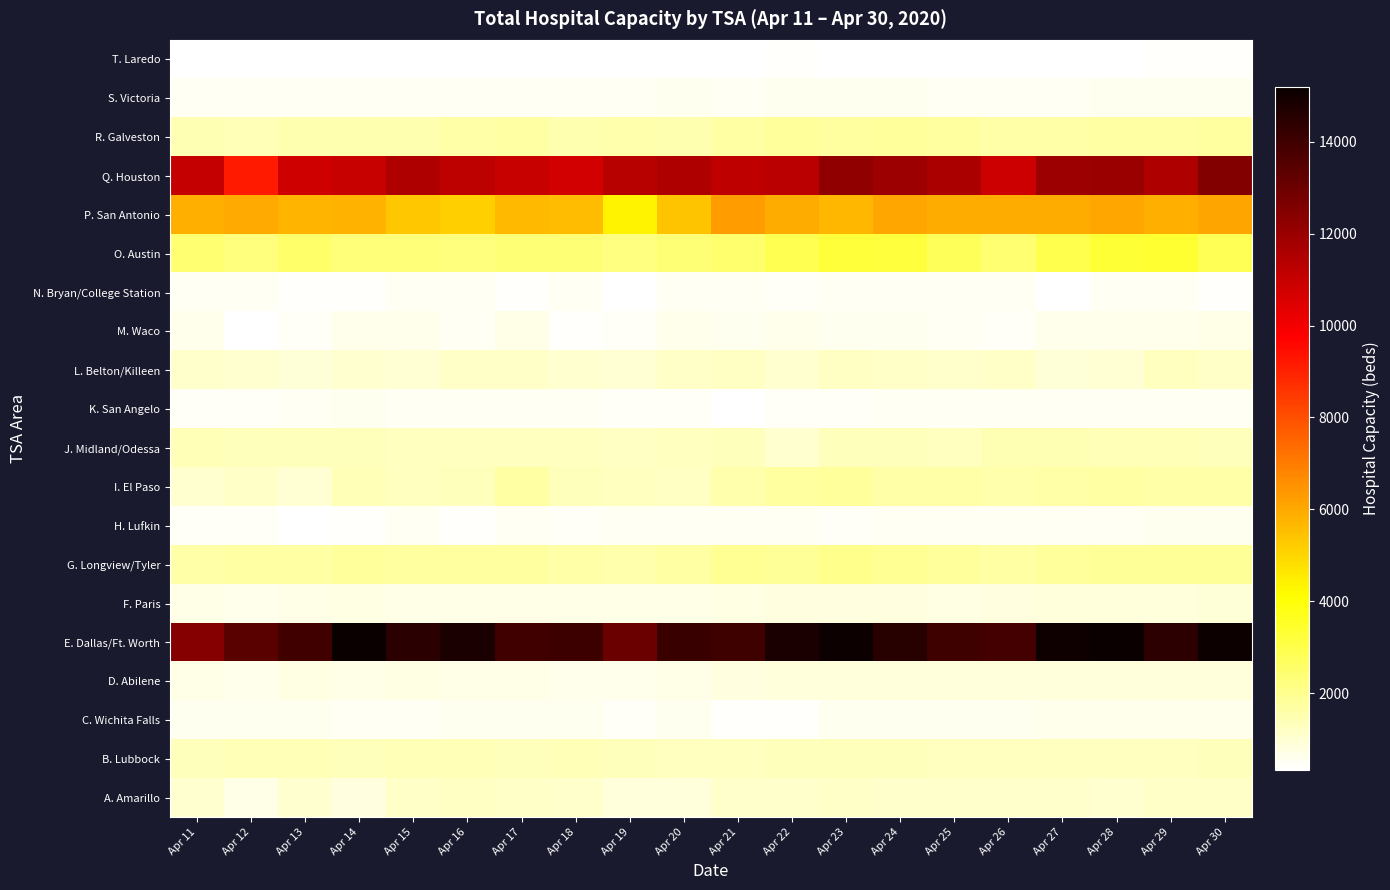

At which category is the sum across all series the highest?

Apr 30